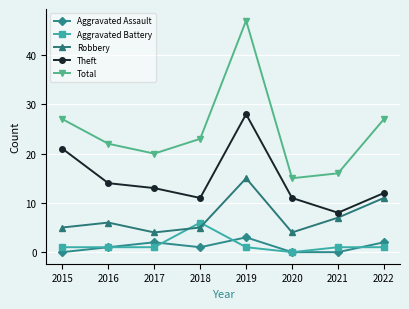

True or false: Aggravated Battery has more than 2 interior local peaks.

False